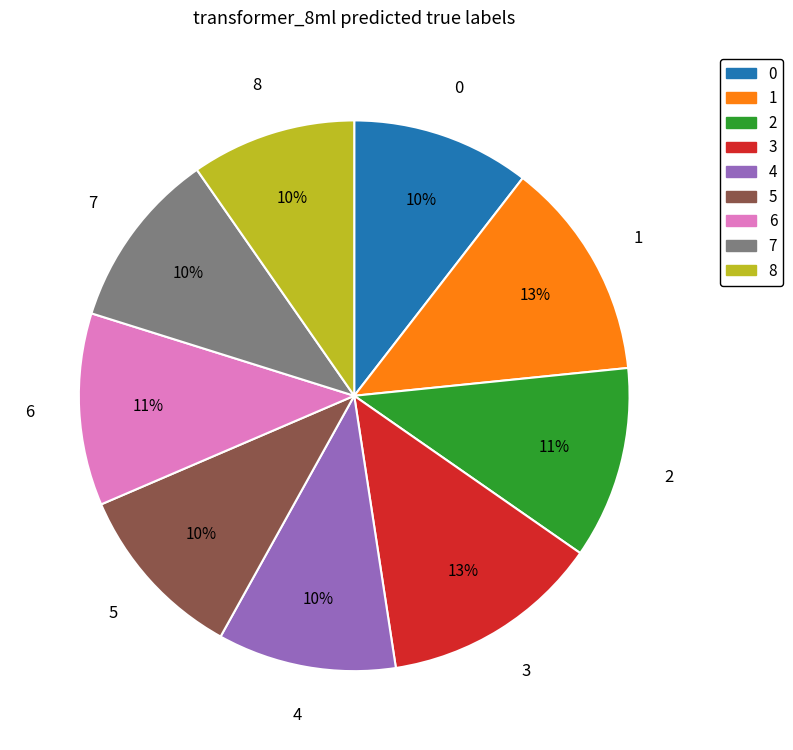

Is there a majority slice in this chart?

No